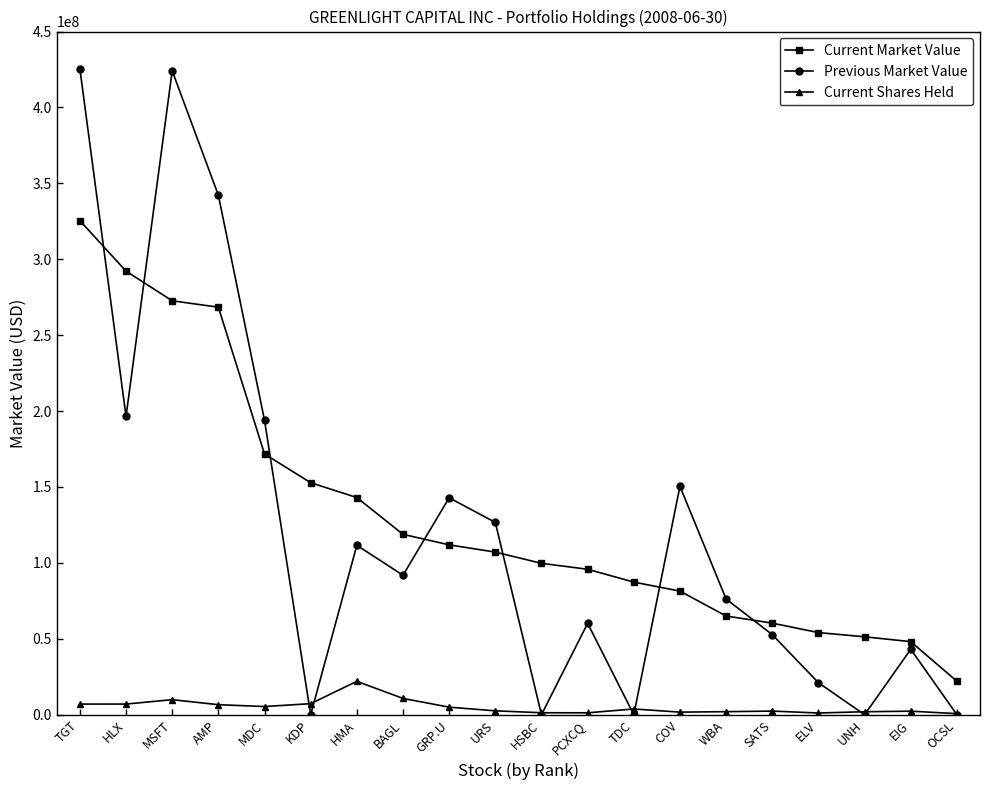

True or false: Current Shares Held and Current Market Value intersect in this chart.

False